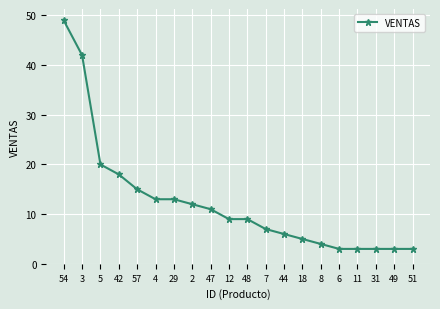

Approximately how many times larger is the value at 54 compared to 4?

3.8